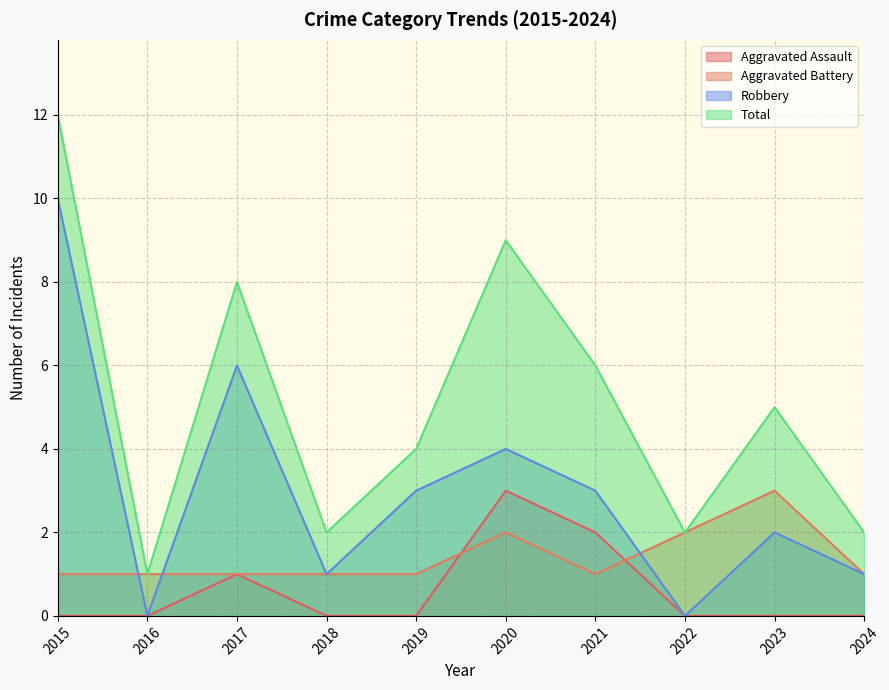

Does the chart have visible grid lines?

Yes